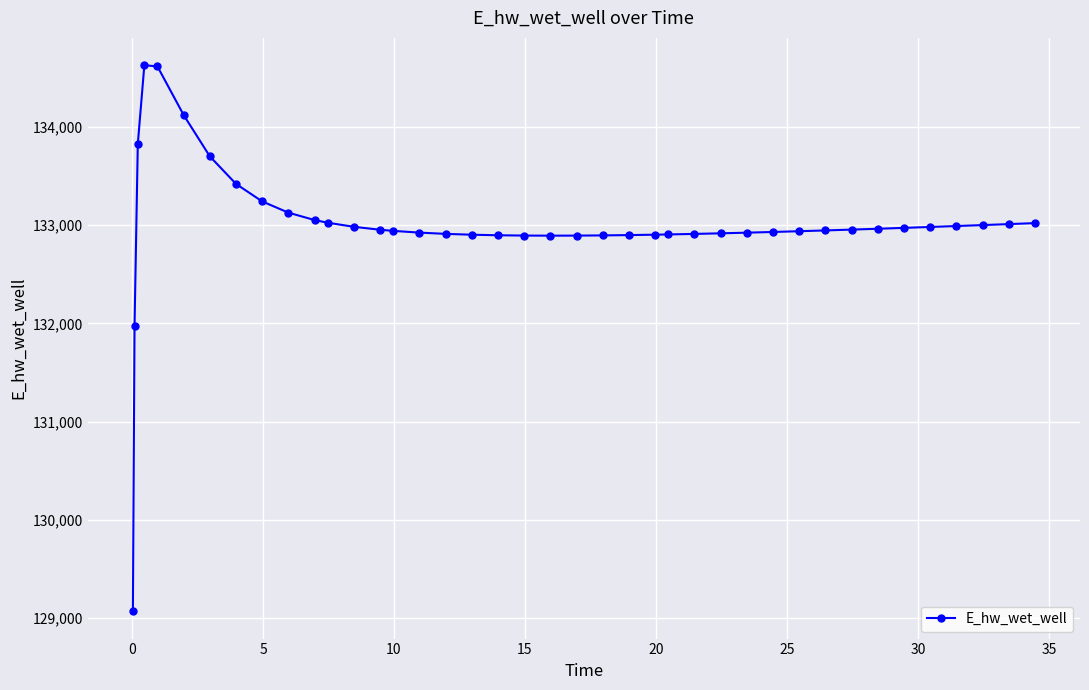

True or false: there are more than 0 points higher than both neighbors.

True